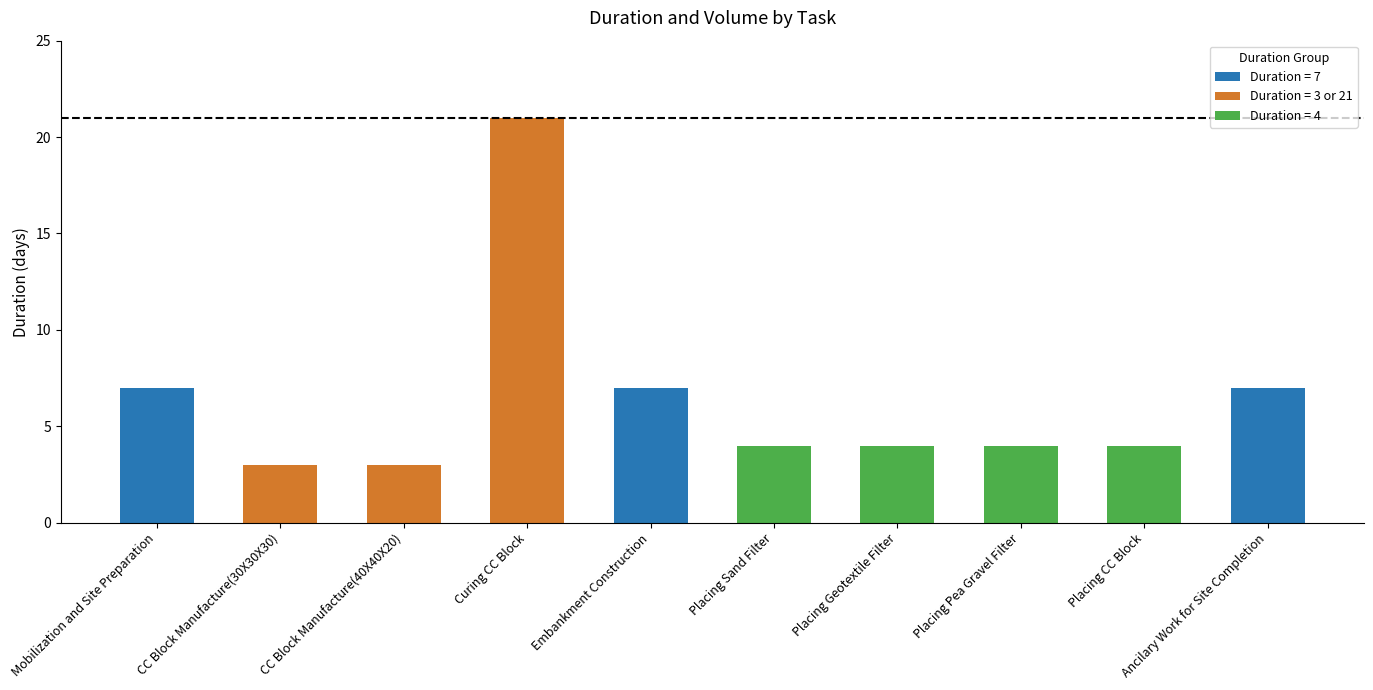

What is the approximate value at Ancilary Work for Site Completion?

7